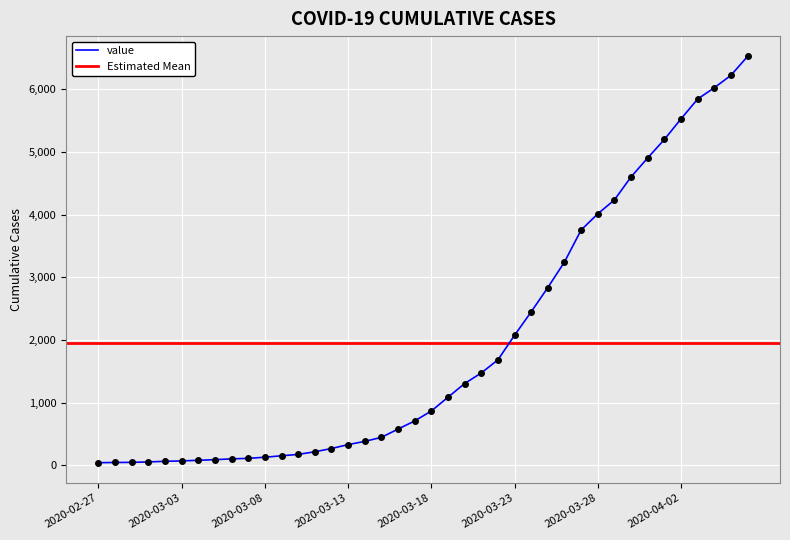

Where is the data nearest to the value 3282?

2020-03-26